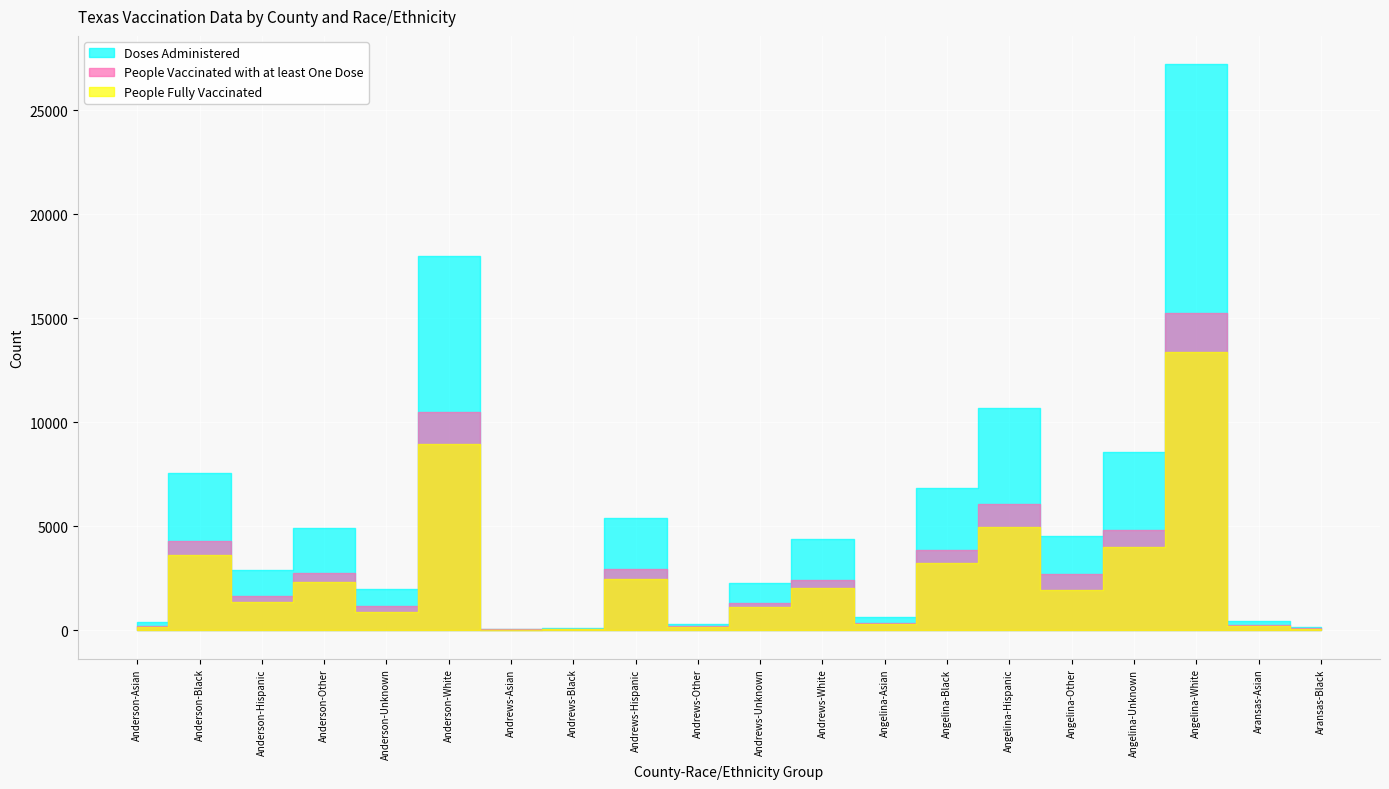

What is the label of the 8th point from the right?

Angelina-Asian